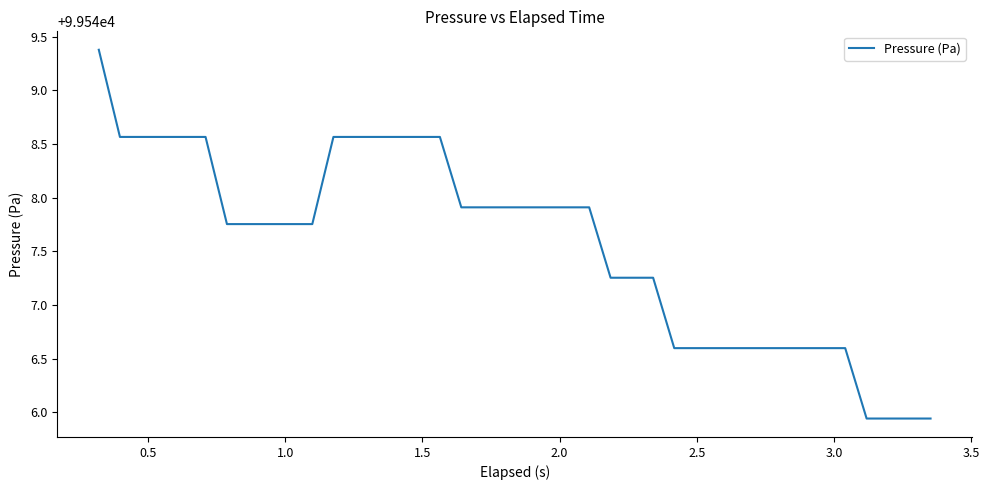

What is the maximum value shown in the chart?

99549.4